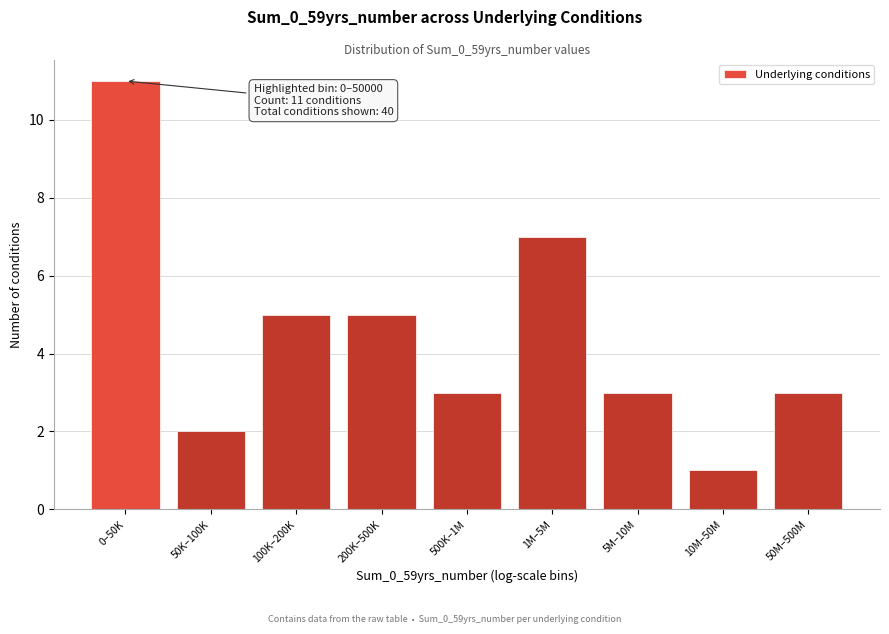

Reading right to left, extract all data points from this chart.

50M–500M=3	10M–50M=1	5M–10M=3	1M–5M=7	500K–1M=3	200K–500K=5	100K–200K=5	50K–100K=2	0–50K=11